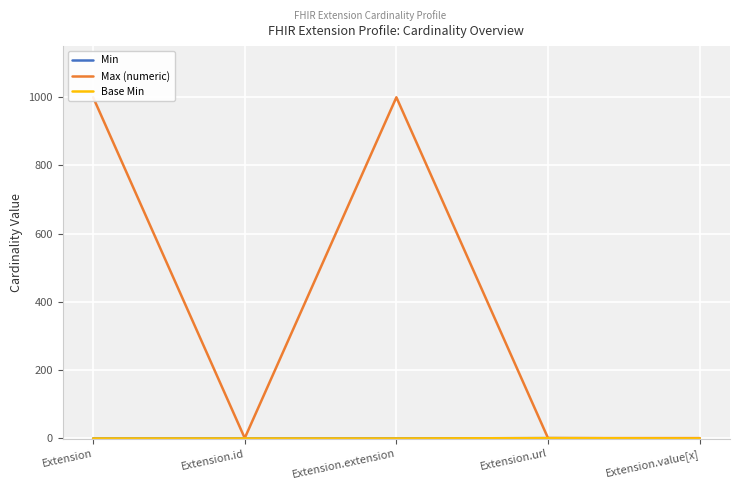

How many series are shown in this chart?

3